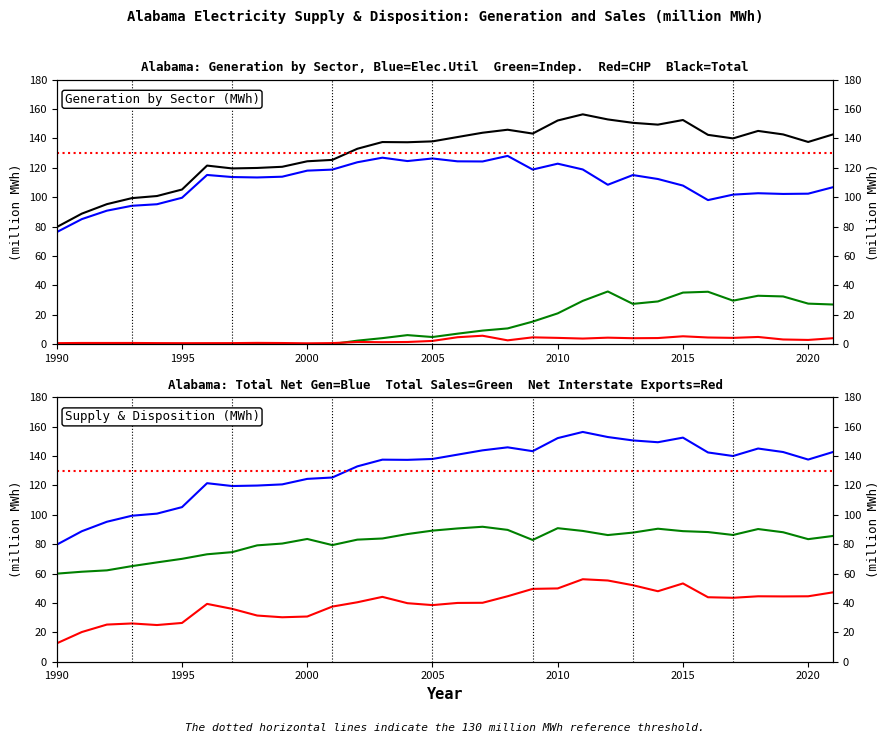

Count the number of categories in the chart.

32